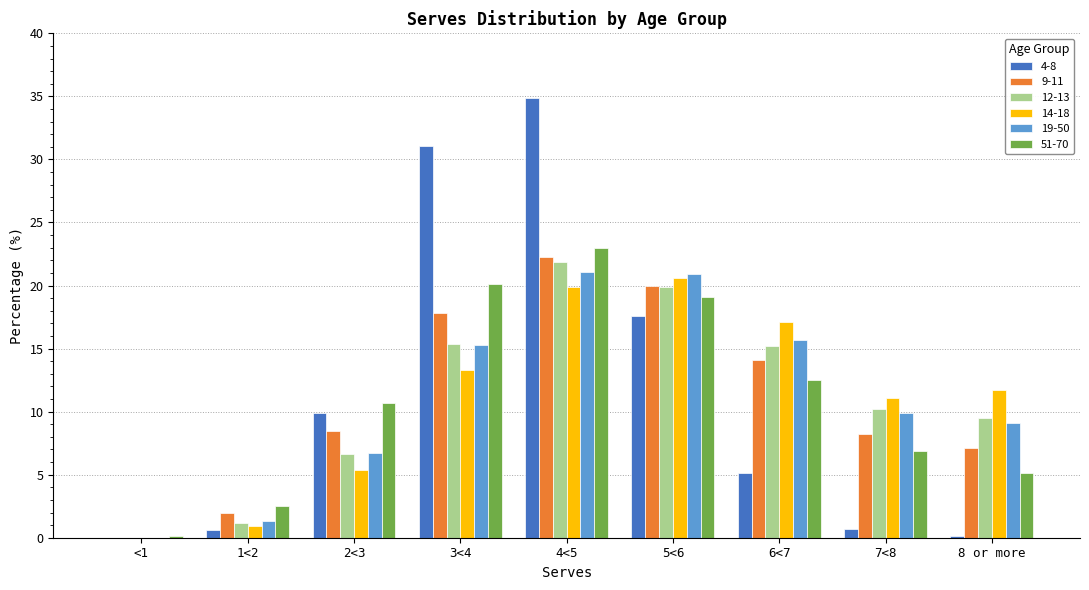

What are all the series names shown in the legend?

4-8, 9-11, 12-13, 14-18, 19-50, 51-70